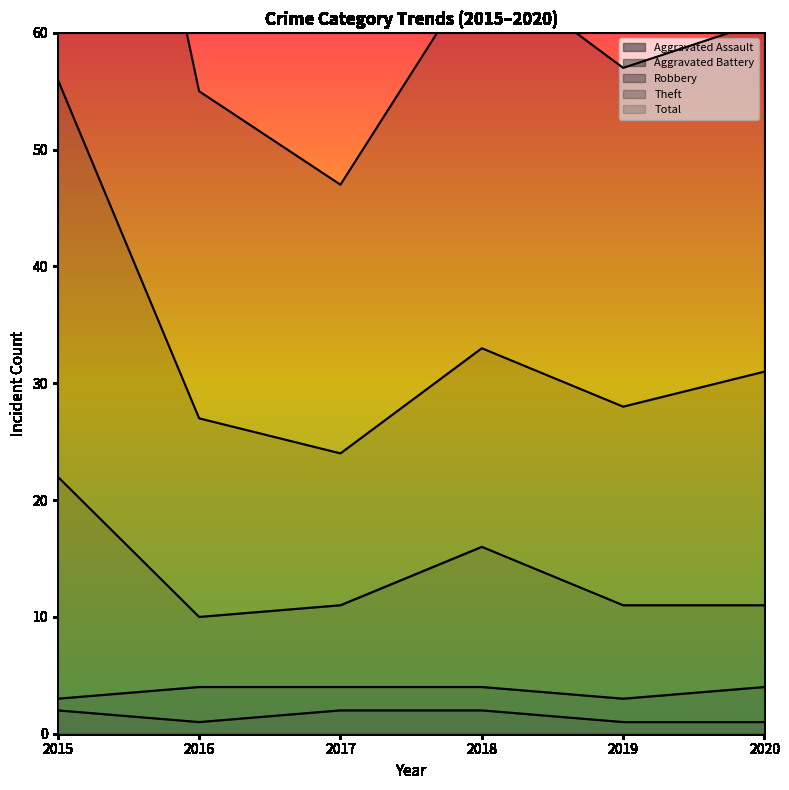

The value of Aggravated Assault at 2016 is 1. True or false?

True